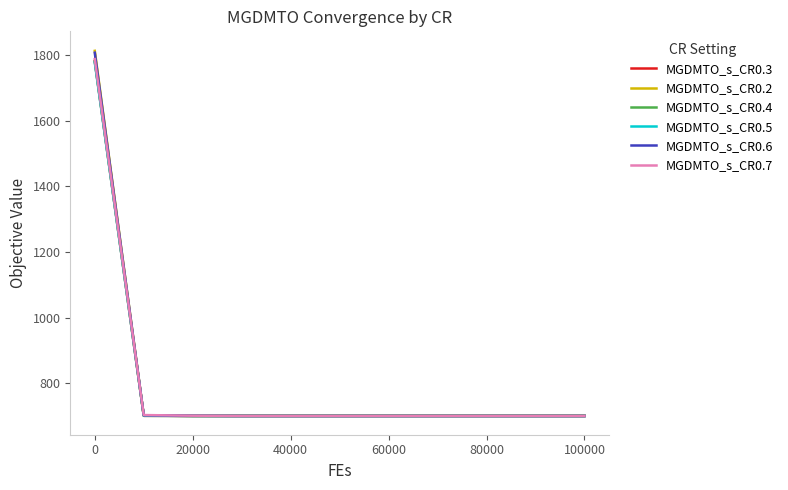

The value of MGDMTO_s_CR0.7 at 40000 is 1155.6. True or false?

False